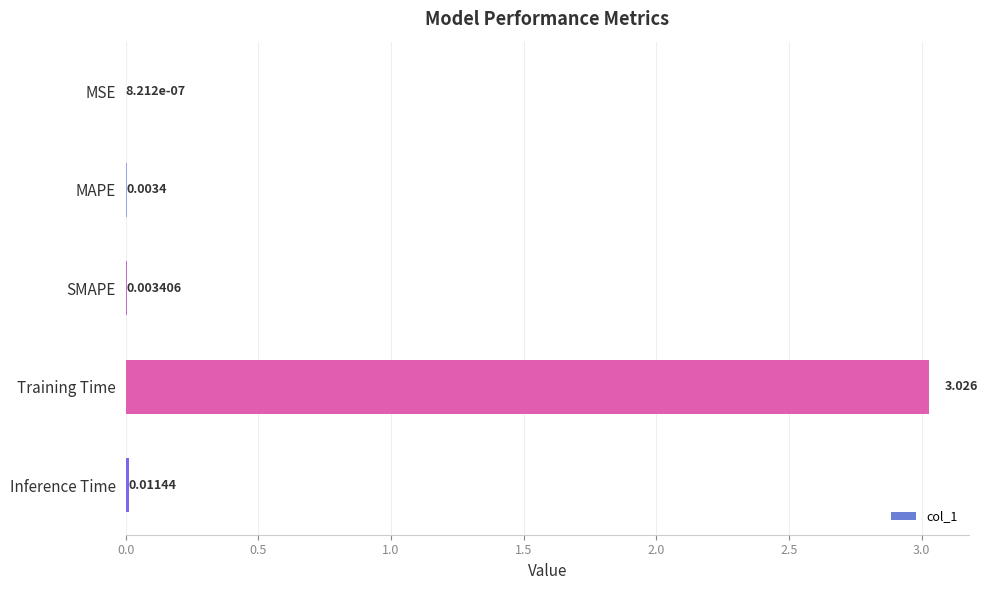

Does the chart contain stacked bars?

No